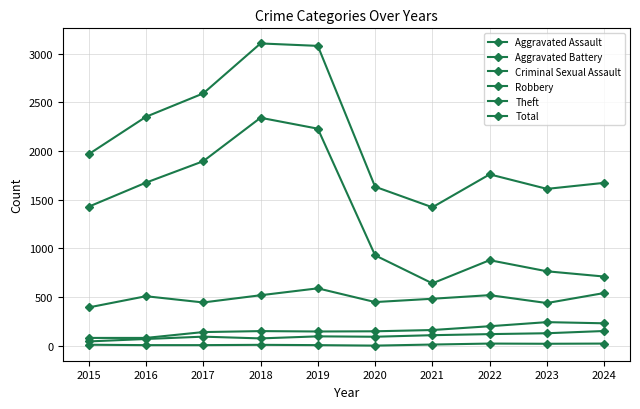

What is the difference between the Aggravated Assault values at 2017 and 2023?

35